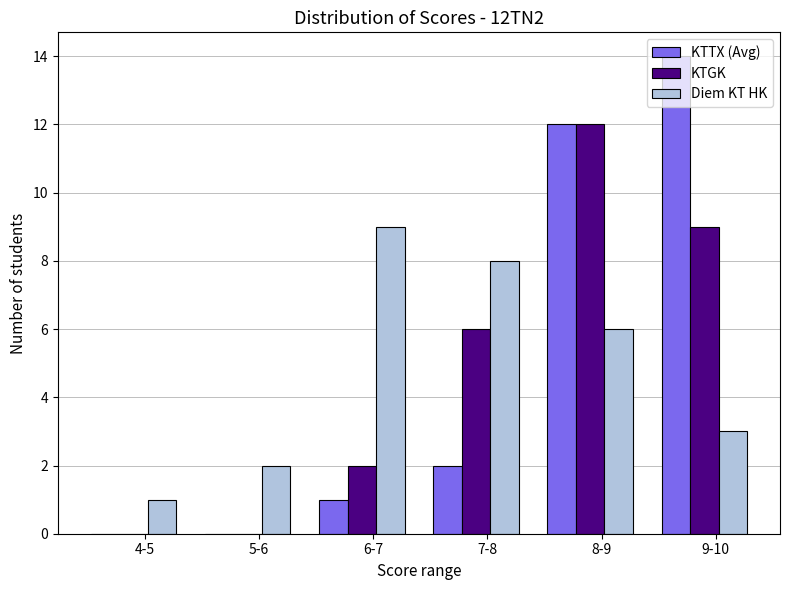

What is the greatest value displayed?

14